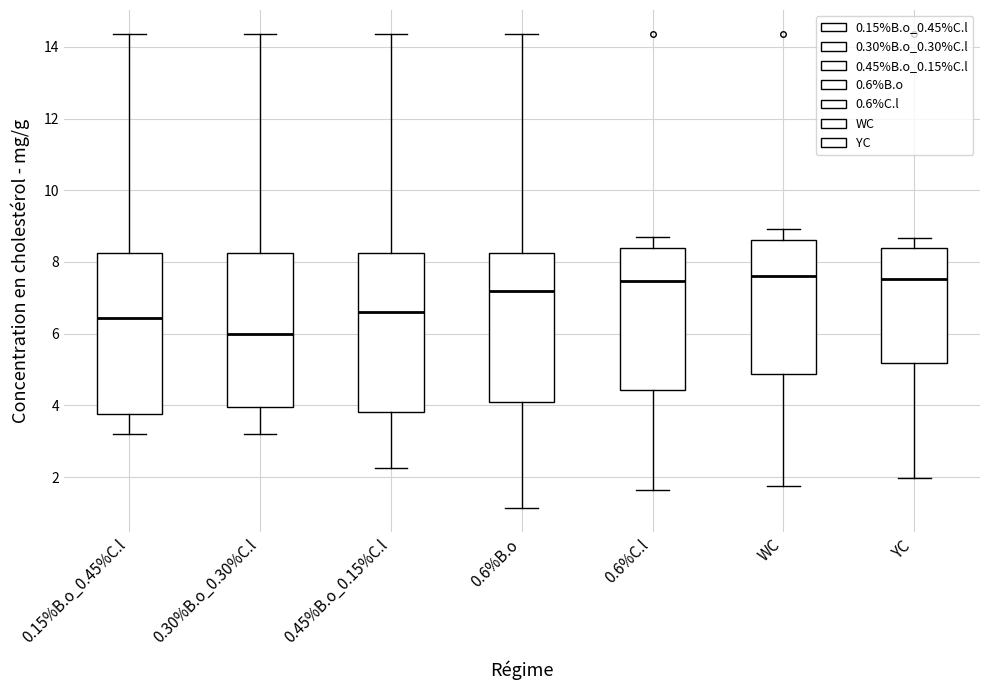

Where is the lower edge of the box for 0.6%C.l on the y-axis? The values are not printed on the chart, so give them approximately, as read against the axis.

4.4